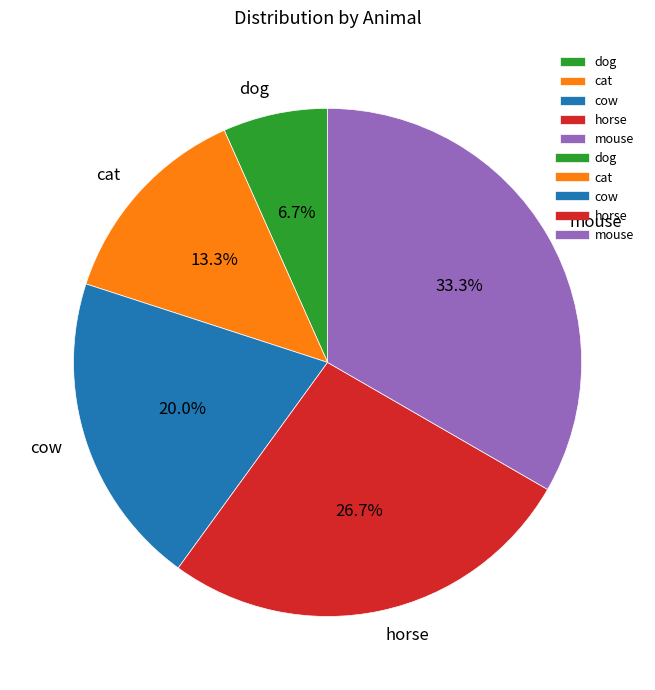

How much of the chart is everything except cat?

86.7%